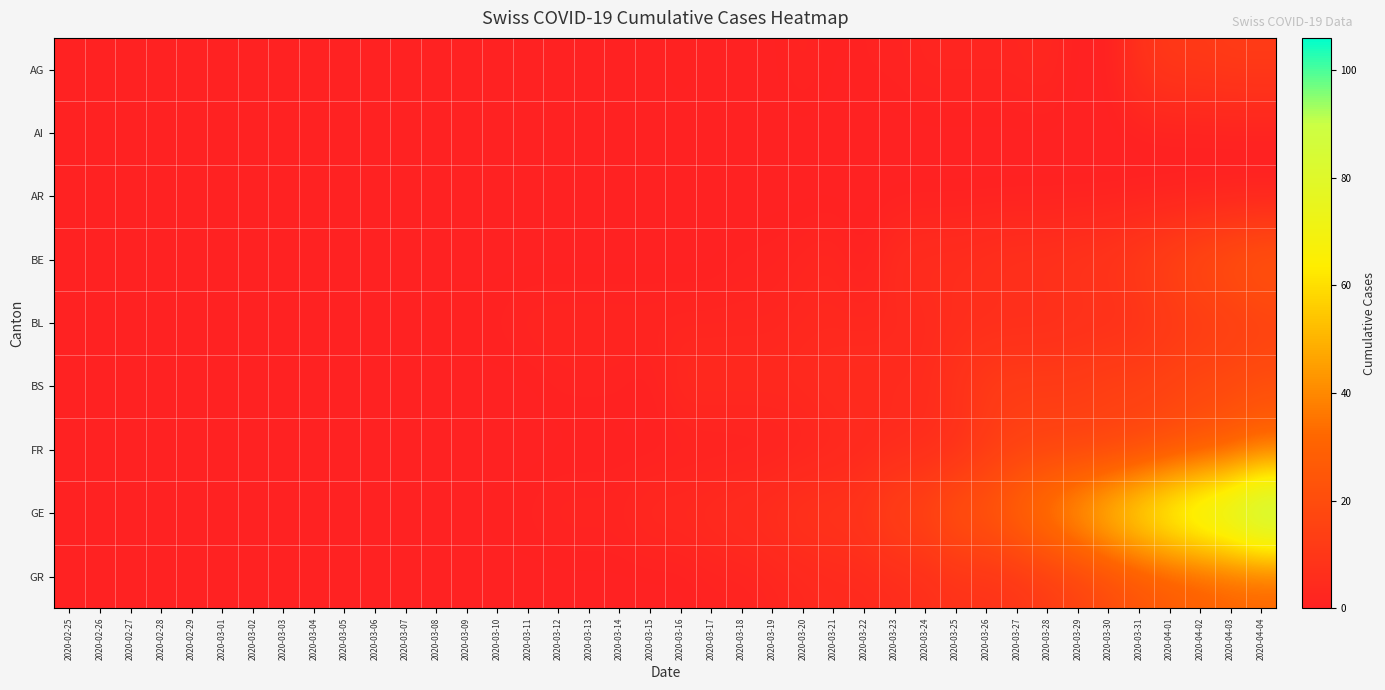

What is the spread (max minus min) of values at 2020-03-25?

24